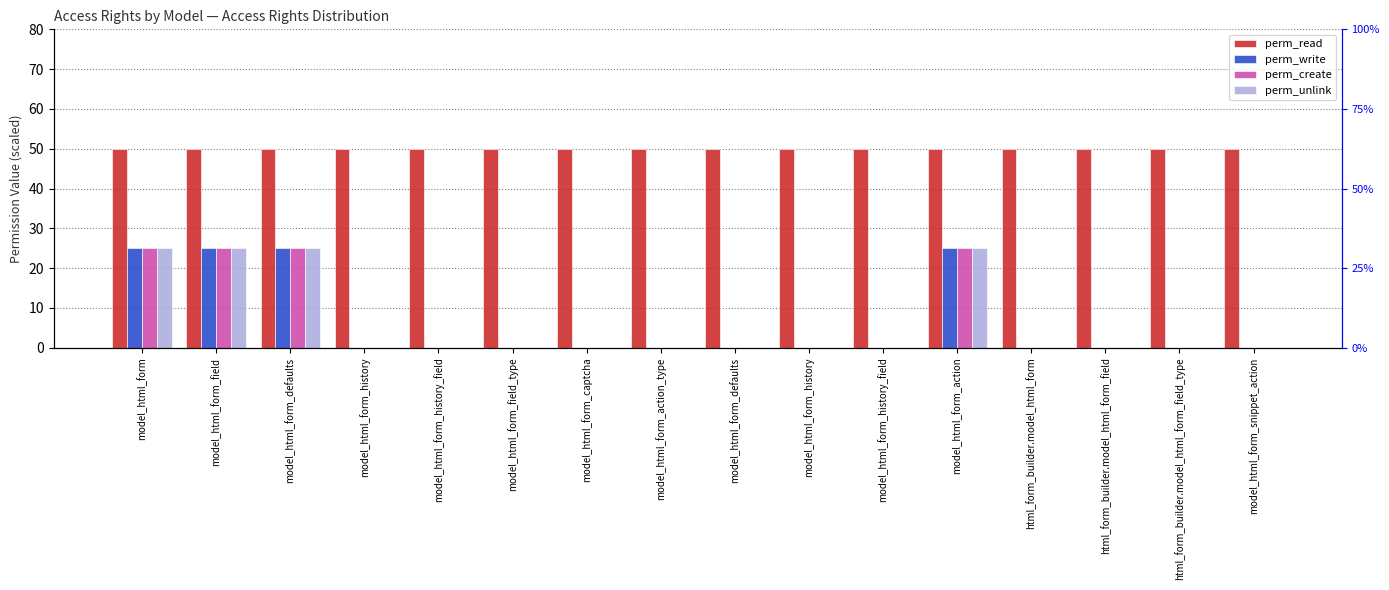

Is the value of perm_read at model_html_form_history_field greater than the value of perm_create at html_form_builder.model_html_form_field?

Yes